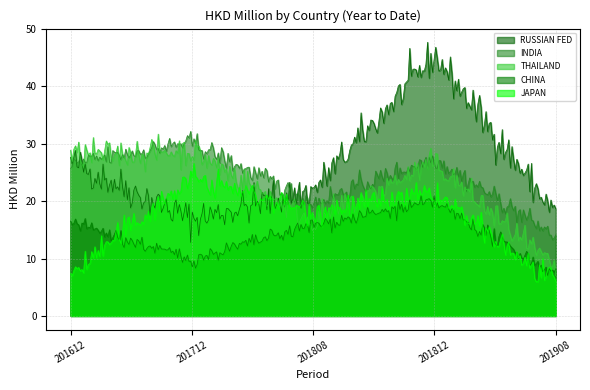

What is the total value across all series at 201712?

109.8